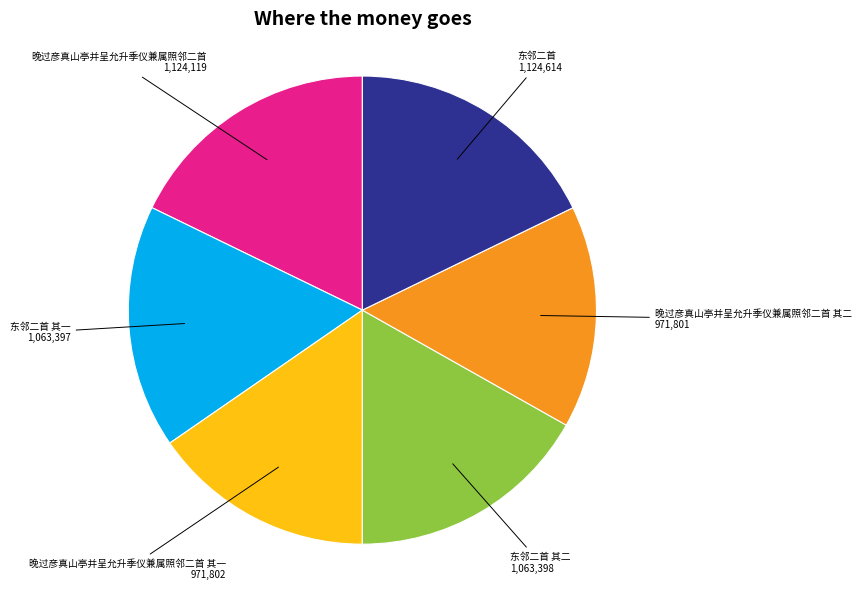

Does any single category account for the majority?

No